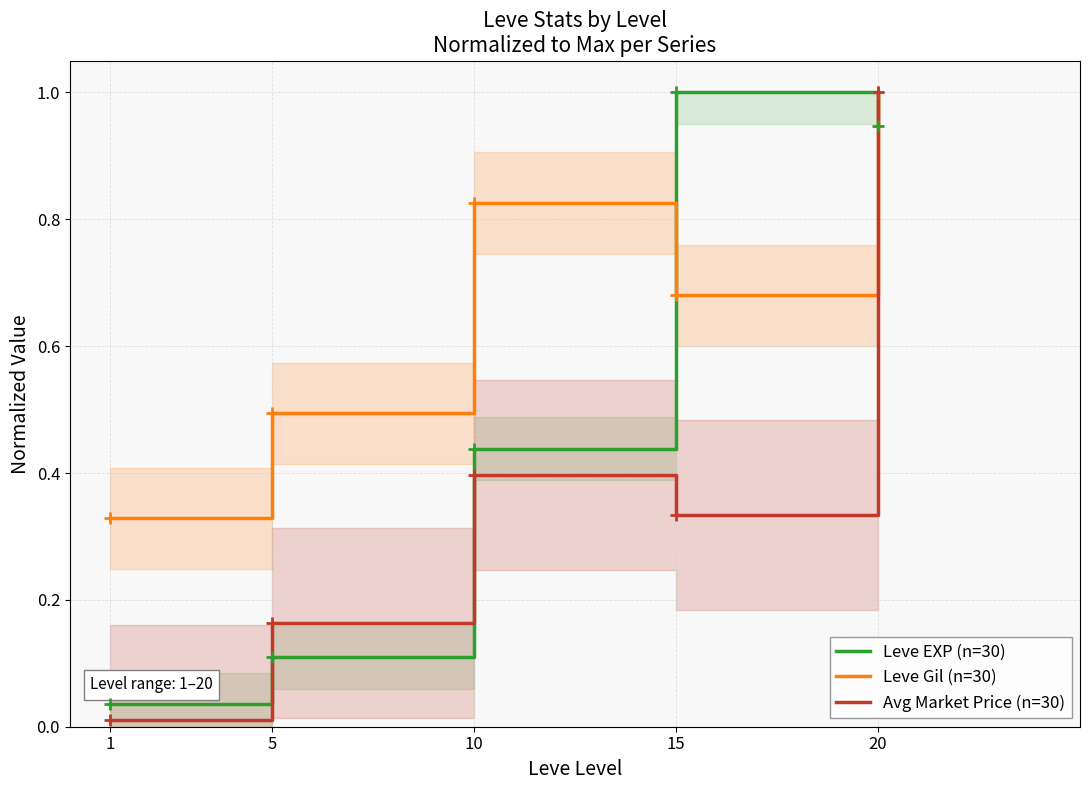

What are all the series names shown in the legend?

Leve EXP (n=30), Leve Gil (n=30), Avg Market Price (n=30)